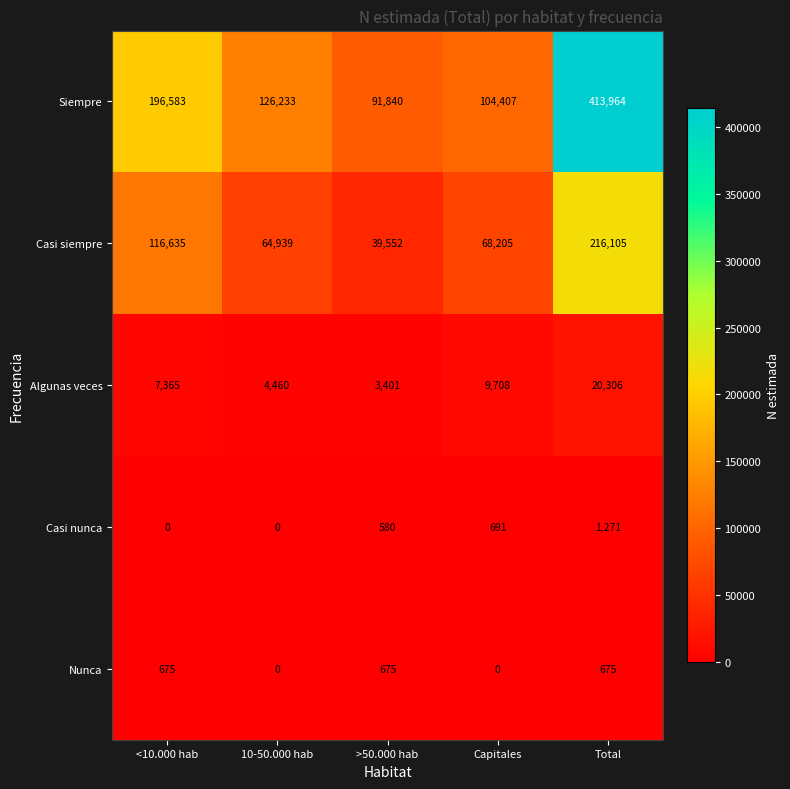

List the series in order of their peak value, lowest first.

Nunca, Casi nunca, Algunas veces, Casi siempre, Siempre